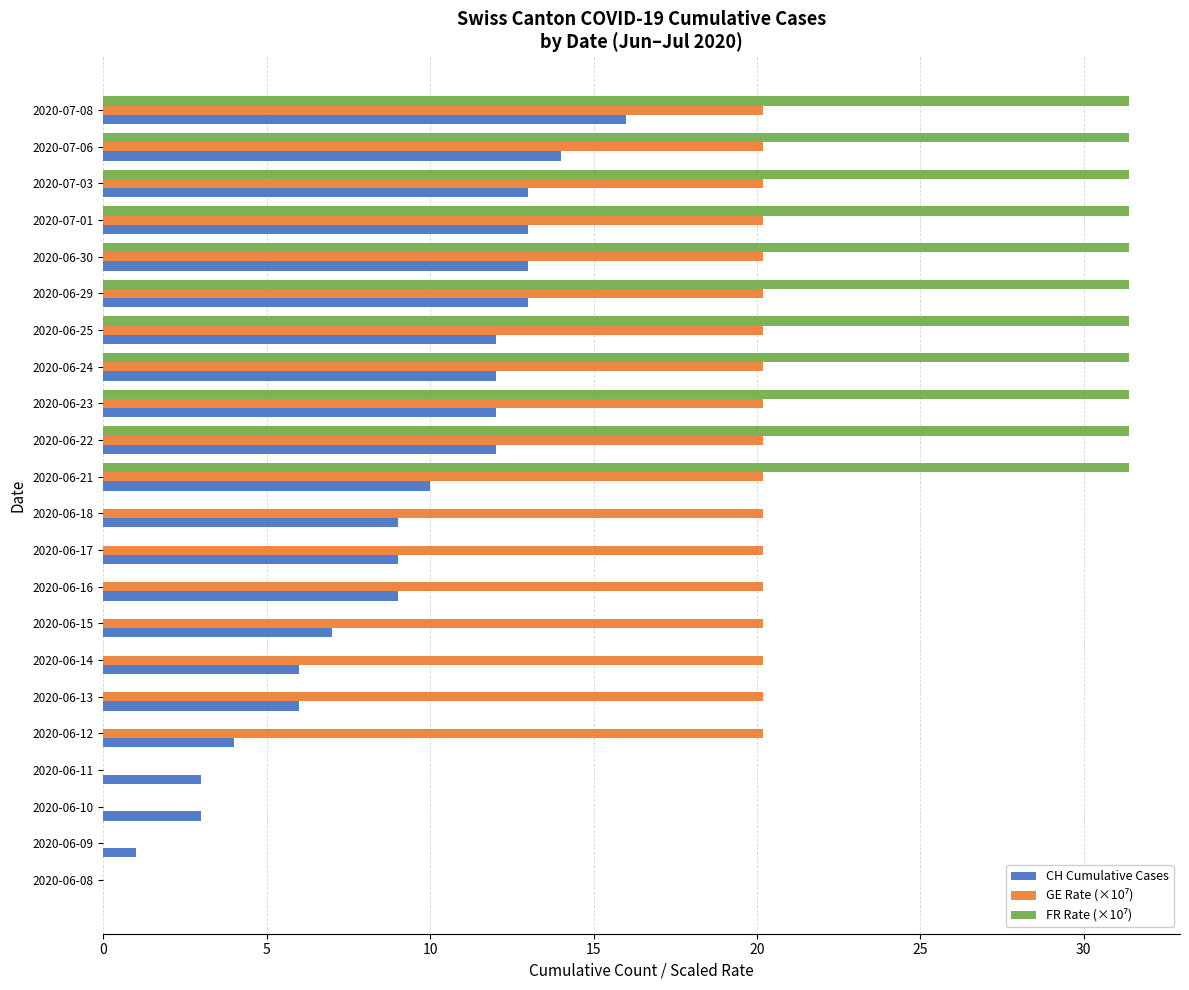

What is the sum of all CH Cumulative Cases values?

197.0